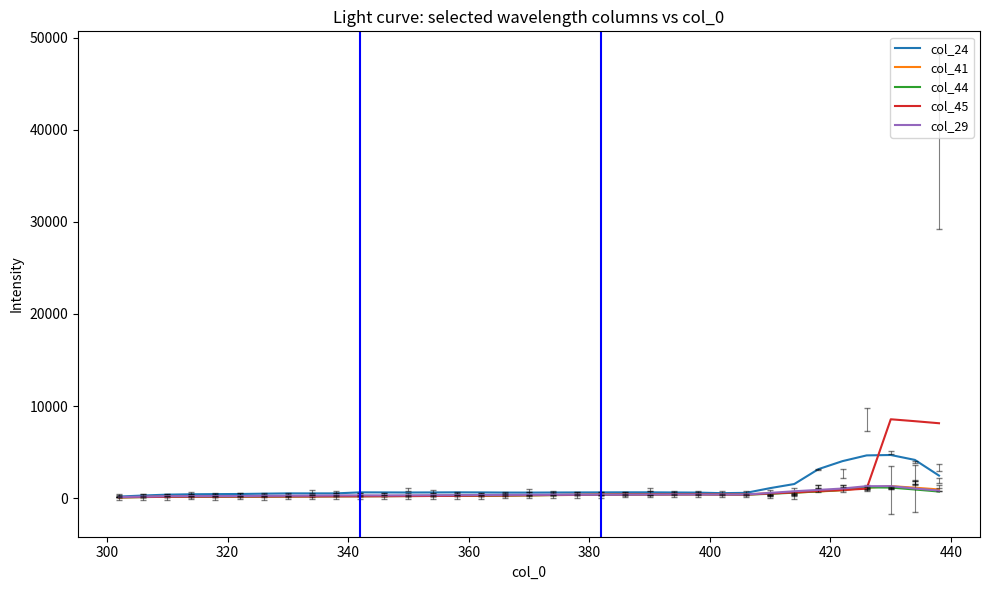

What are all the series names shown in the legend?

col_24, col_41, col_44, col_45, col_29